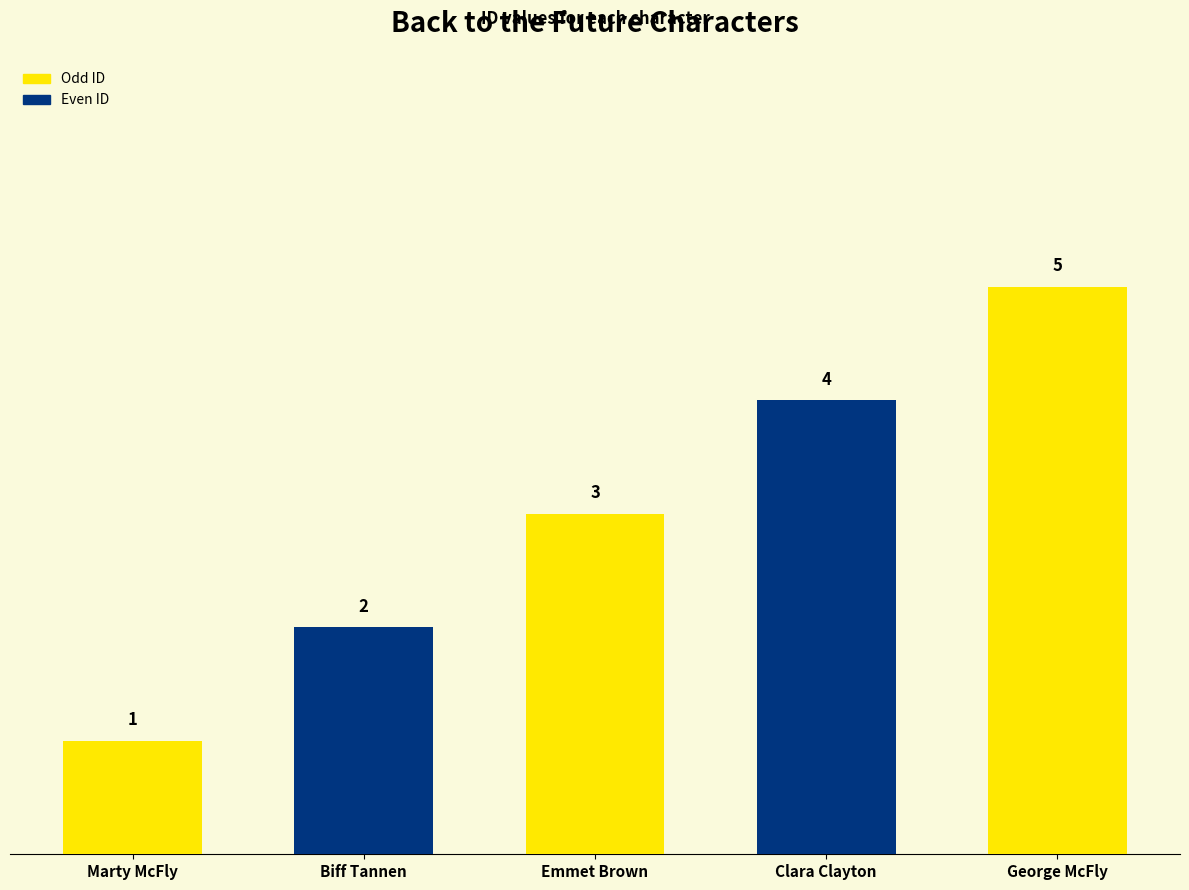

What is the value of the 3rd bar from the left?

3